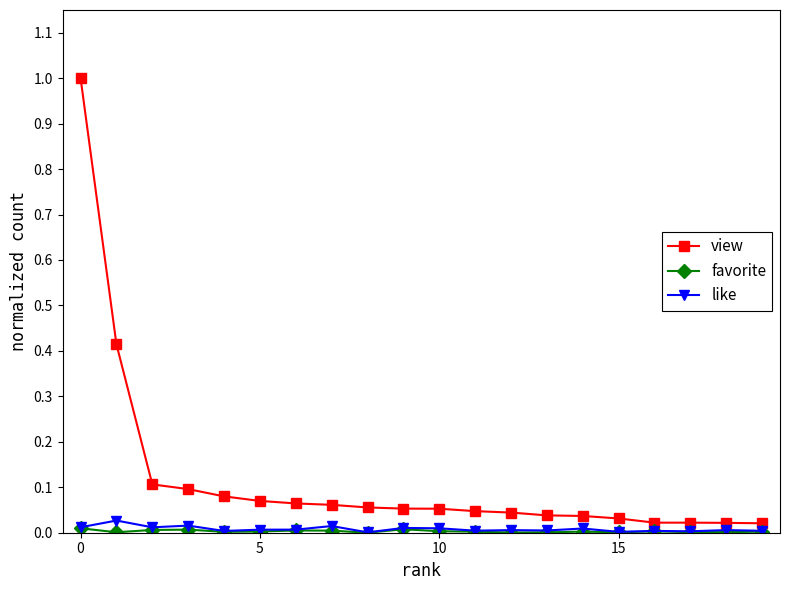

True or false: like has more than 0 interior local peaks.

True